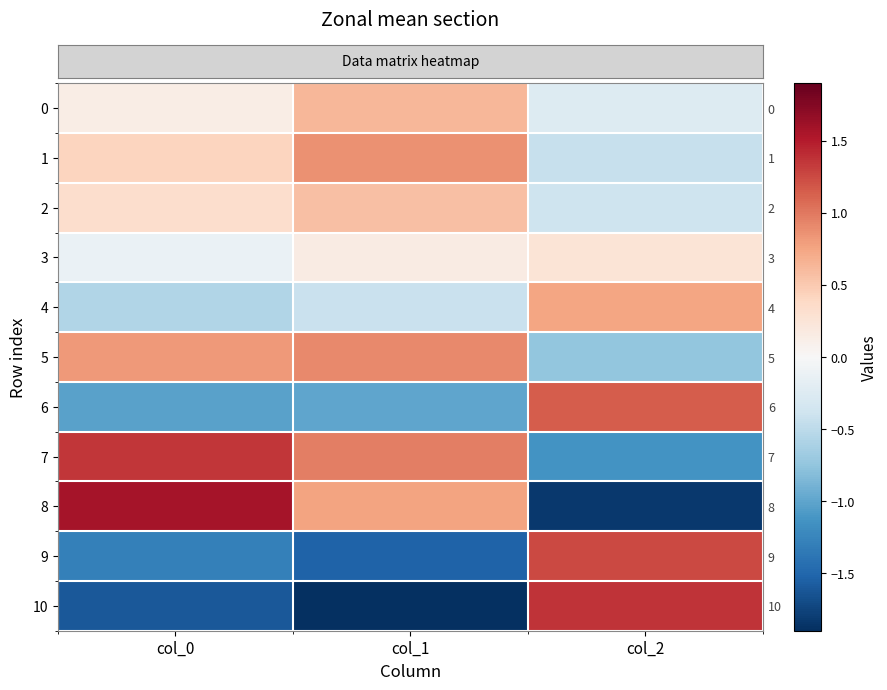

Where is row_8 nearest to the value 0?

col_1